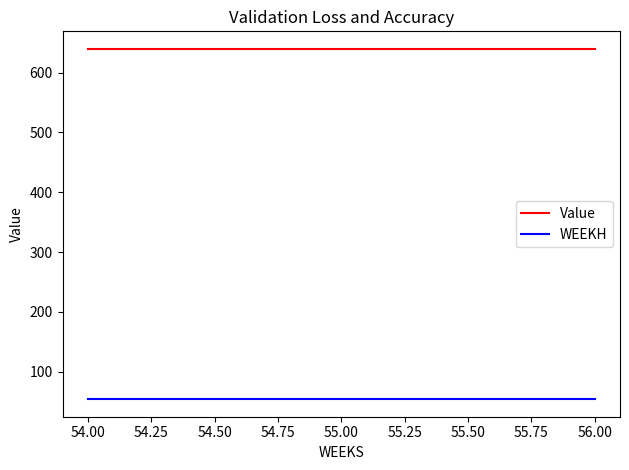

List the series in order of their overall mean, highest first.

Value, WEEKH